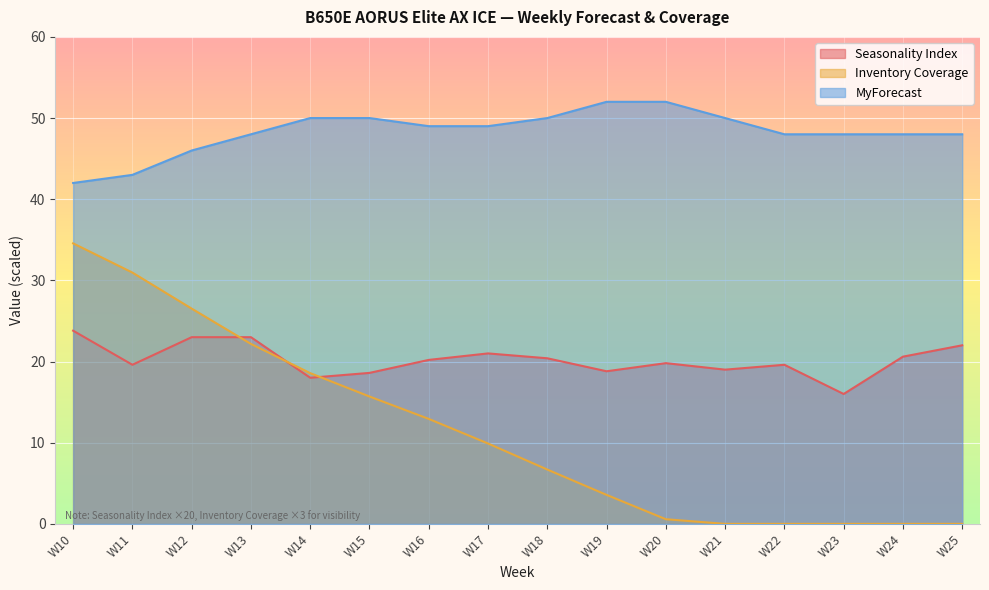

What is the sum of the MyForecast values at W16 and W24?

97.0